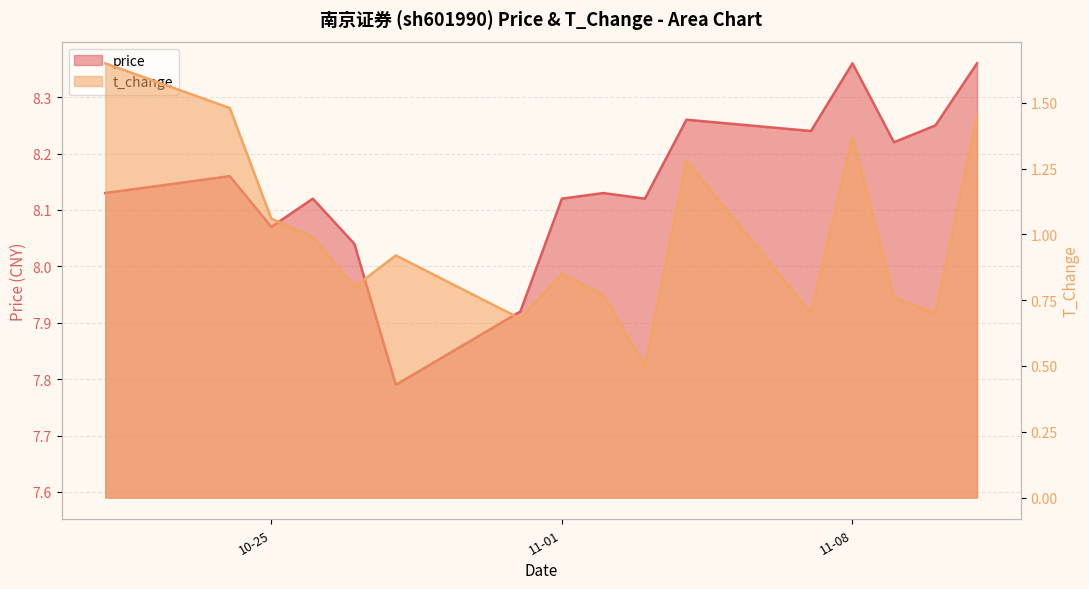

Between 2022-11-02 and 2022-11-07, which series saw the biggest shift?

price